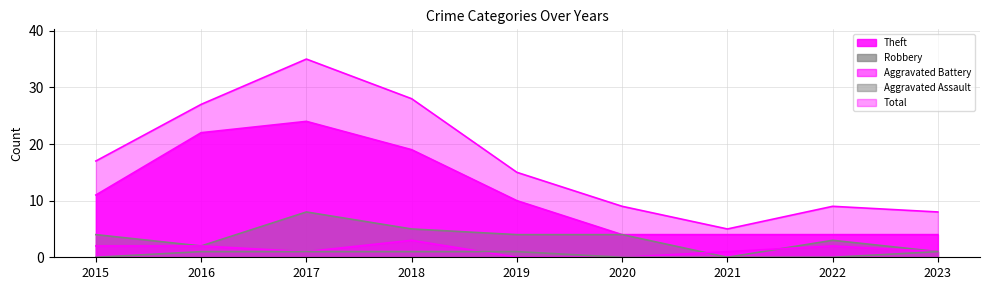

Reading right to left, extract all data points from this chart.

Theft: 4	4	4	4	10	19	24	22	11
Robbery: 1	3	0	4	4	5	8	2	4
Aggravated Battery: 1	2	1	0	0	3	1	2	2
Aggravated Assault: 1	0	0	0	1	1	1	1	0
Total: 8	9	5	9	15	28	35	27	17